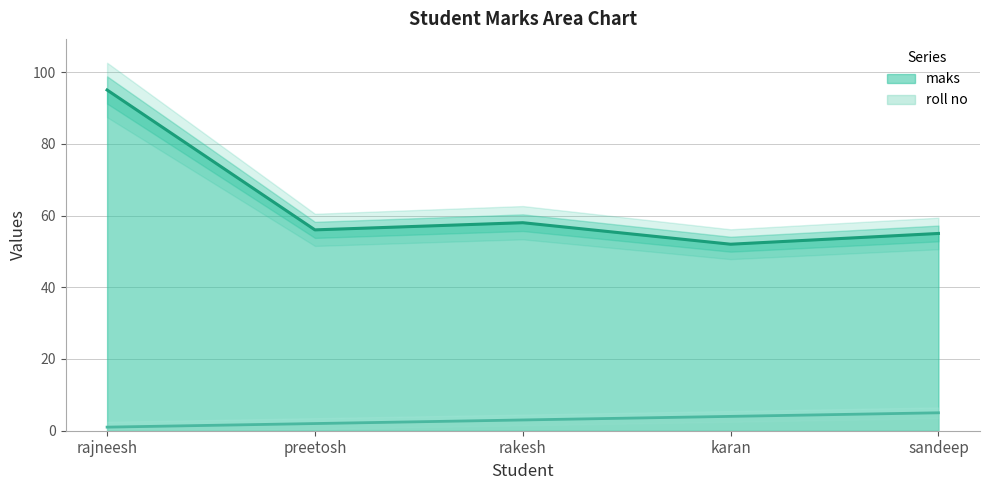

List the labels in order of maks value, largest first.

rajneesh, rakesh, preetosh, sandeep, karan